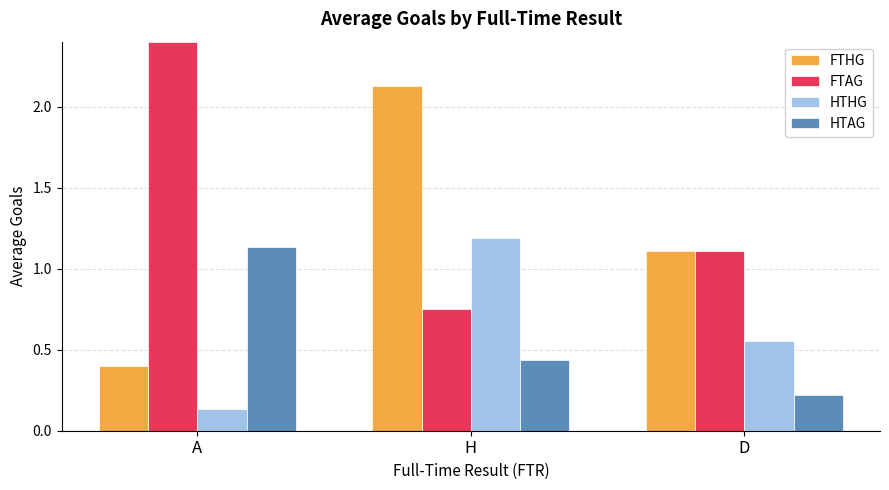

The FTAG series shows 1.9 at D. True or false?

False